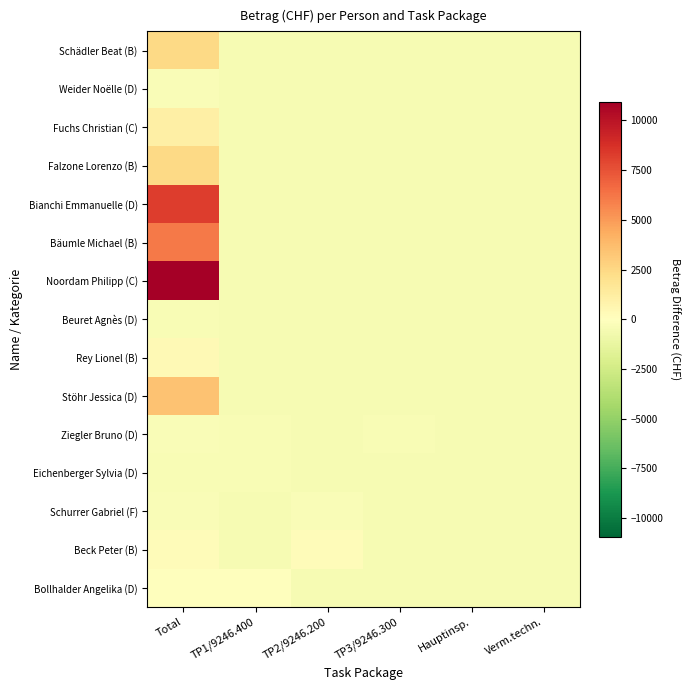

At which category is the sum across all series the highest?

Total